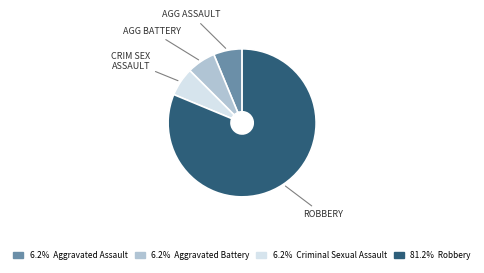

How many slices are in this pie chart?

4